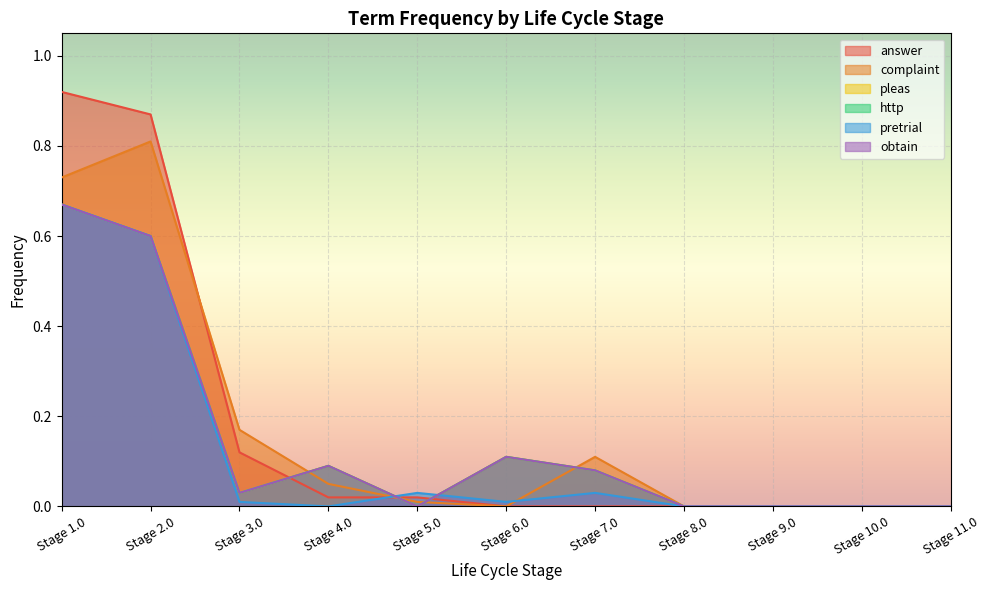

Reading right to left, list all the values displayed in this chart.

answer: Stage 11.0=0.0	Stage 10.0=0.0	Stage 9.0=0.0	Stage 8.0=0.0	Stage 7.0=0.0	Stage 6.0=0.0	Stage 5.0=0.0	Stage 4.0=0.0	Stage 3.0=0.1	Stage 2.0=0.9	Stage 1.0=0.9
complaint: Stage 11.0=0.0	Stage 10.0=0.0	Stage 9.0=0.0	Stage 8.0=0.0	Stage 7.0=0.1	Stage 6.0=0.0	Stage 5.0=0.0	Stage 4.0=0.1	Stage 3.0=0.2	Stage 2.0=0.8	Stage 1.0=0.7
pleas: Stage 11.0=0.0	Stage 10.0=0.0	Stage 9.0=0.0	Stage 8.0=0.0	Stage 7.0=0.1	Stage 6.0=0.1	Stage 5.0=0.0	Stage 4.0=0.1	Stage 3.0=0.0	Stage 2.0=0.6	Stage 1.0=0.7
http: Stage 11.0=0.0	Stage 10.0=0.0	Stage 9.0=0.0	Stage 8.0=0.0	Stage 7.0=0.1	Stage 6.0=0.1	Stage 5.0=0.0	Stage 4.0=0.1	Stage 3.0=0.0	Stage 2.0=0.6	Stage 1.0=0.7
pretrial: Stage 11.0=0.0	Stage 10.0=0.0	Stage 9.0=0.0	Stage 8.0=0.0	Stage 7.0=0.0	Stage 6.0=0.0	Stage 5.0=0.0	Stage 4.0=0.0	Stage 3.0=0.0	Stage 2.0=0.6	Stage 1.0=0.7
obtain: Stage 11.0=0.0	Stage 10.0=0.0	Stage 9.0=0.0	Stage 8.0=0.0	Stage 7.0=0.1	Stage 6.0=0.1	Stage 5.0=0.0	Stage 4.0=0.1	Stage 3.0=0.0	Stage 2.0=0.6	Stage 1.0=0.7